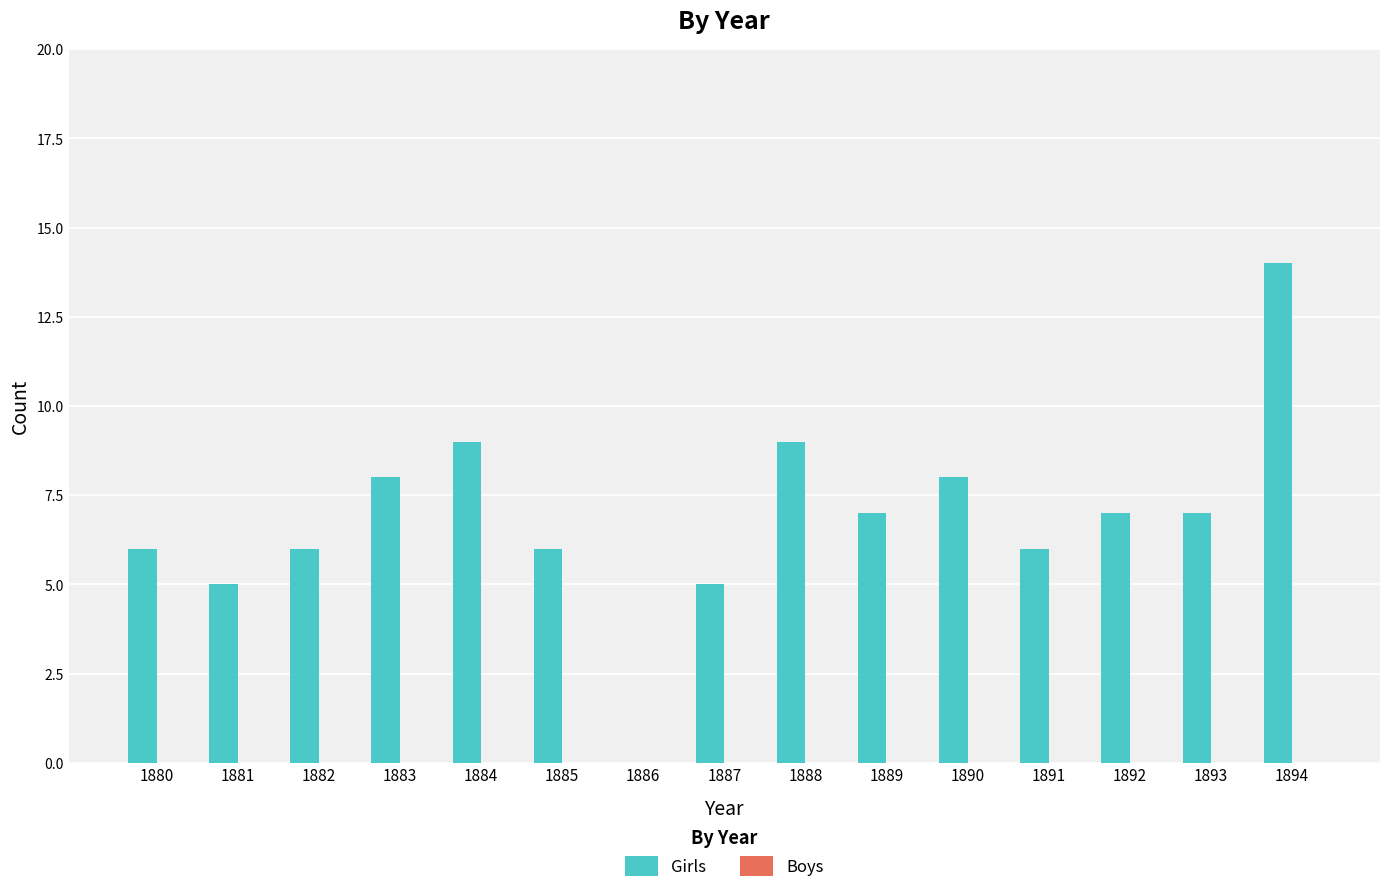

Which category has the highest value across all series?

1894